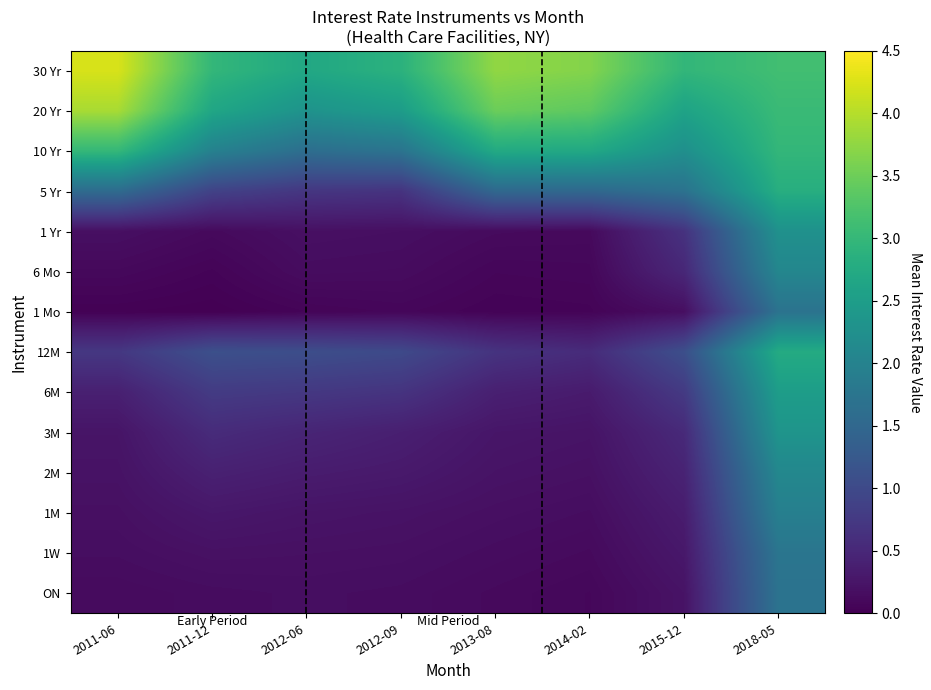

What is the total value across all series at 2015-12?

14.5